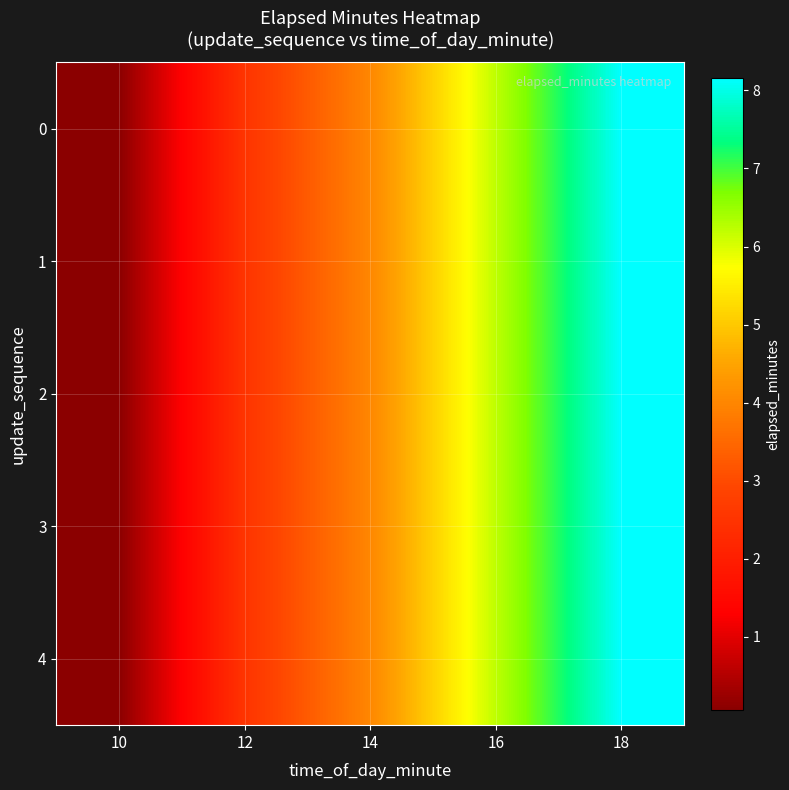

Which category has the highest value across all series?

18